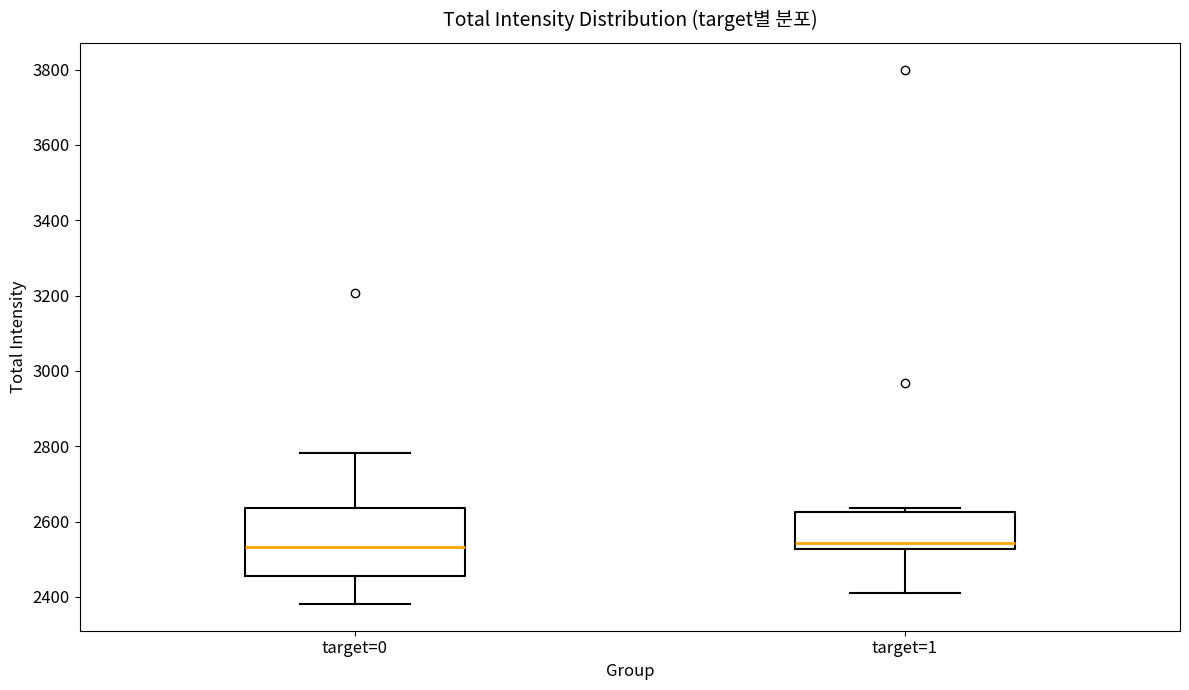

Reading left to right, transcribe this box plot: for each box, give where its median line is, the range the box spans, and where its two whiskers end, as read against the y-axis. The values are not printed on the chart, so give them approximately, as read against the axis.

target=0: median 2540, box 2460 to 2640, whiskers 2380 to 2780
target=1: median 2540, box 2520 to 2620, whiskers 2420 to 2640